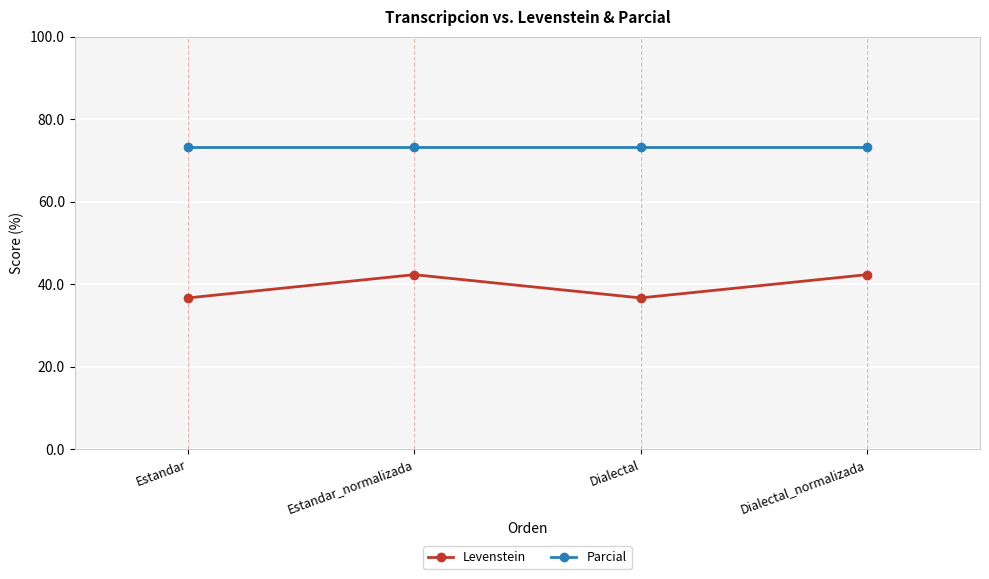

What is the minimum value for Parcial?

73.3